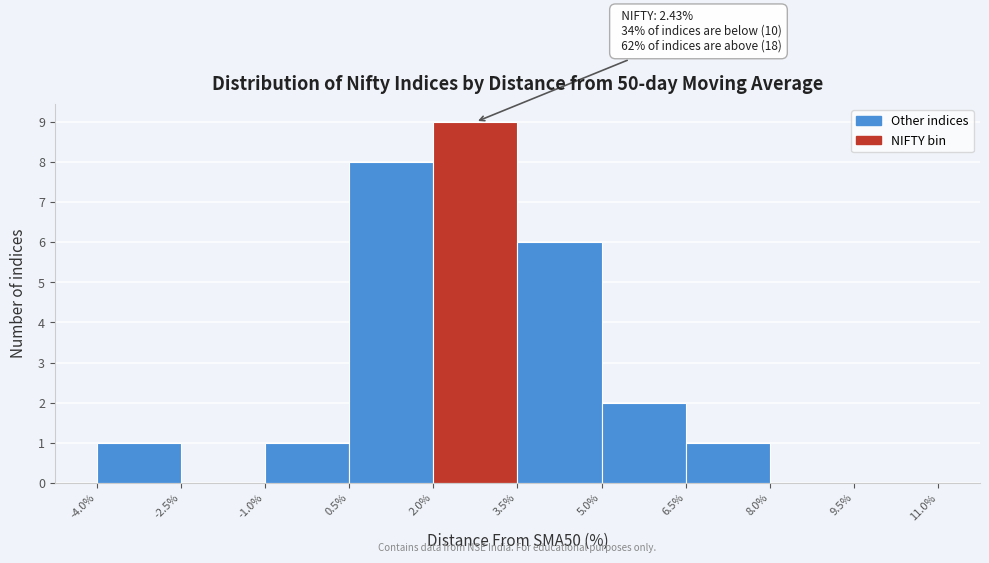

Which range on the x-axis has the tallest bar?

2.0% to 3.5%